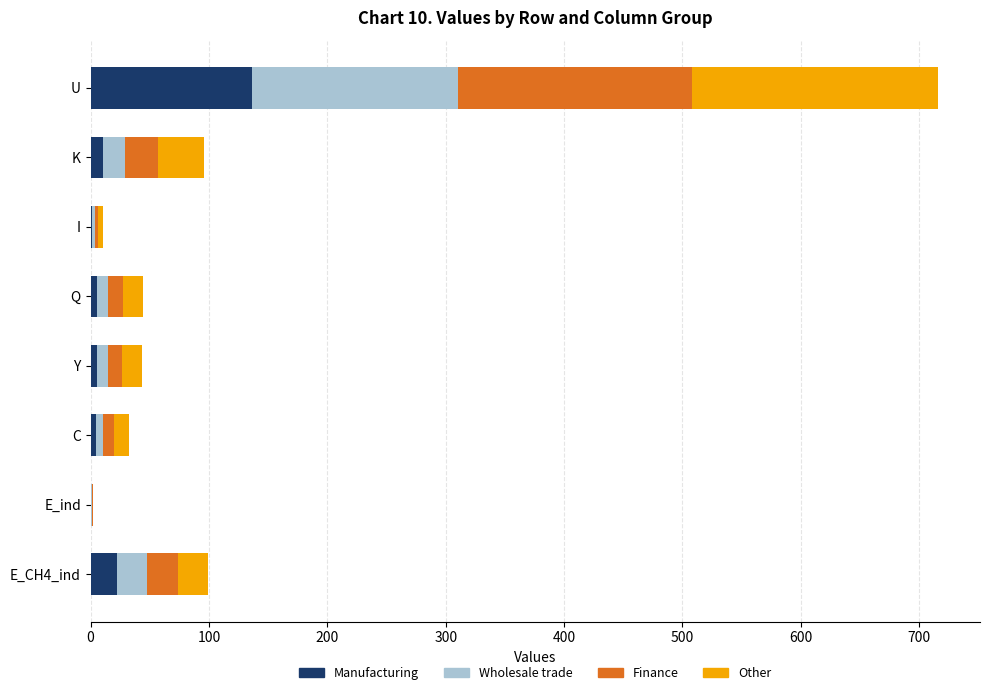

Where is Manufacturing nearest to the value 68?

E_CH4_ind